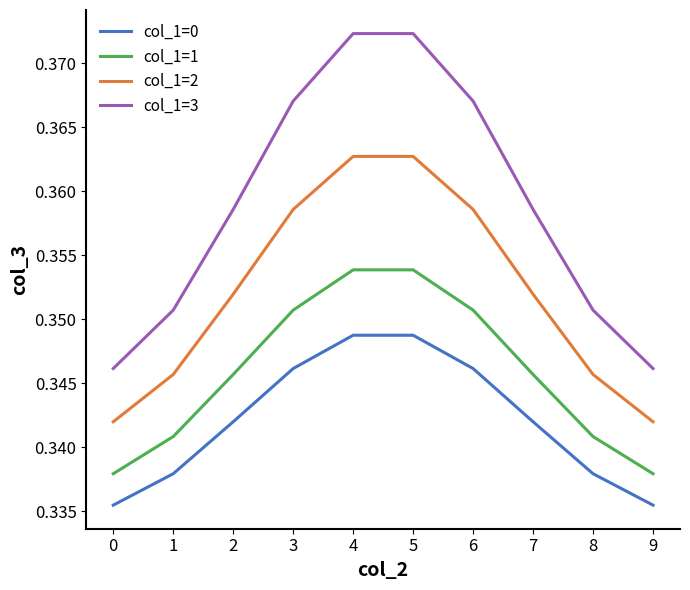

Which series changed the most between 7 and 8?

col_1=3